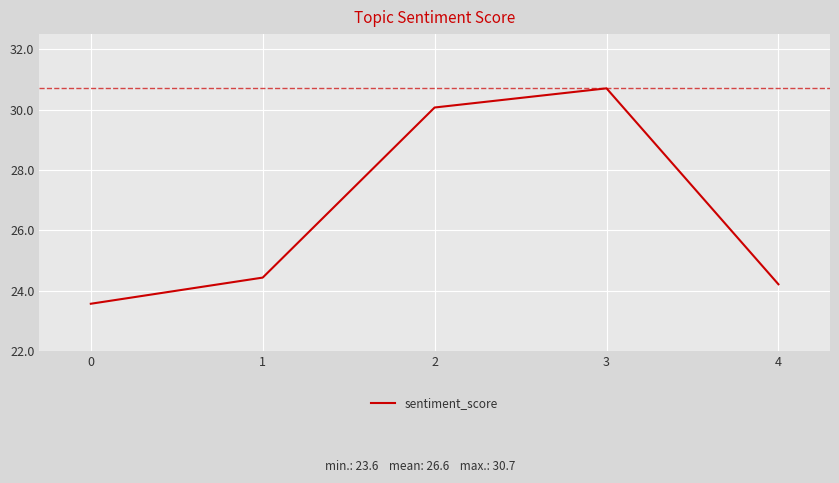

What is the sum of the values at 3 and 1?

55.1